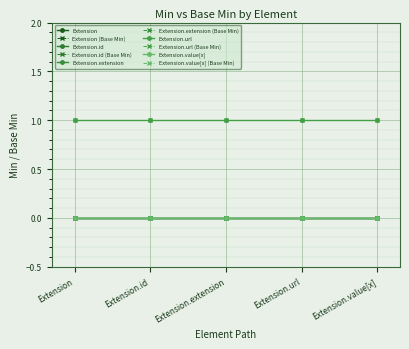

List the labels in order of Extension.extension value, largest first.

Extension, Extension.id, Extension.extension, Extension.url, Extension.value[x]